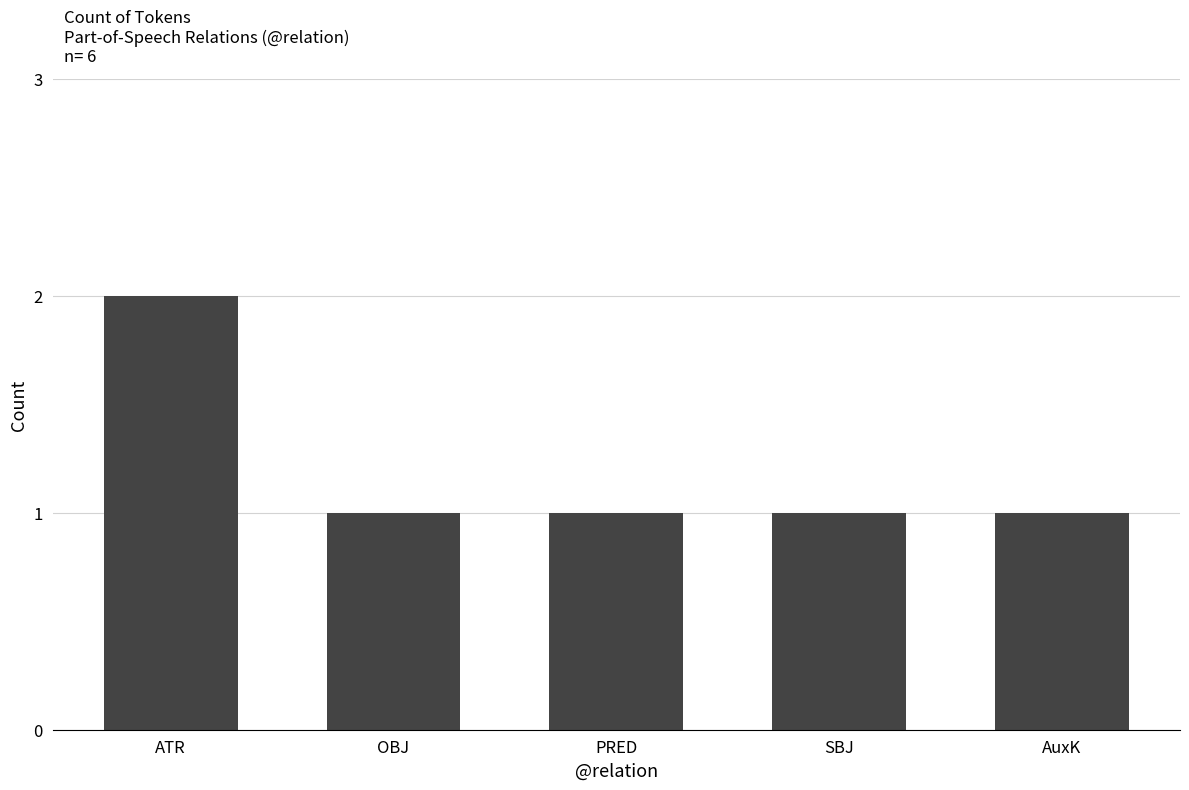

Does the chart contain any negative values?

No